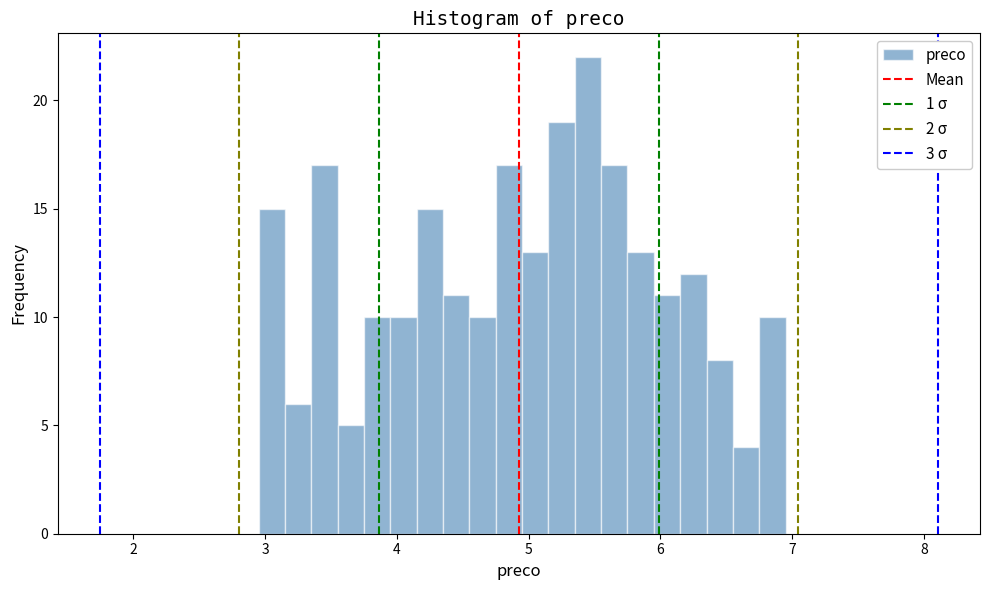

Read against the x-axis, roughly where is the centre of the tallest bar?

5.5